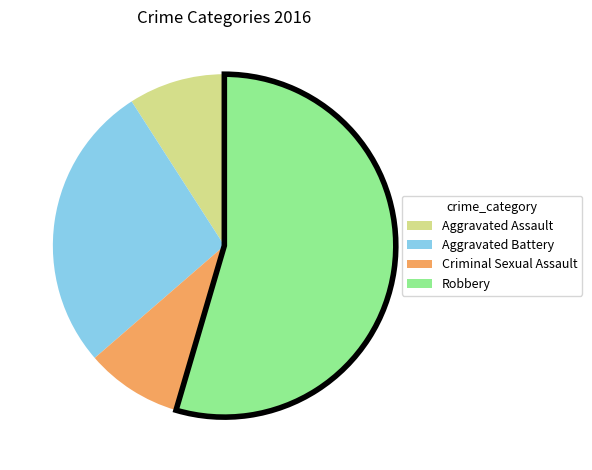

Is Robbery the majority of the pie?

Yes